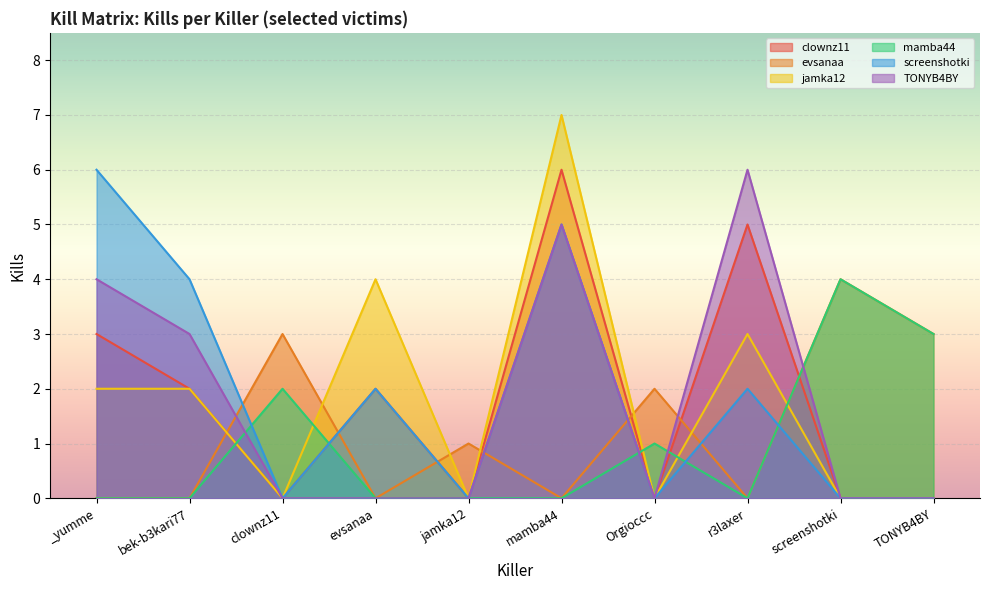

Which has a higher value, jamka12 or clownz11?

jamka12